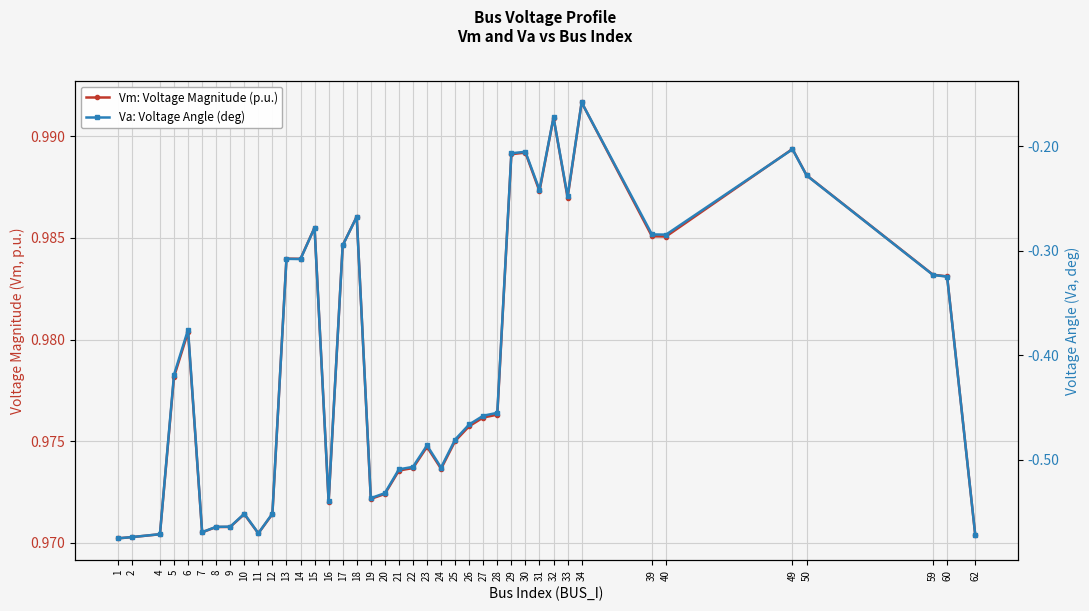

What is the difference between the second highest and minimum values in the Va: Voltage Angle (deg) series?

0.4